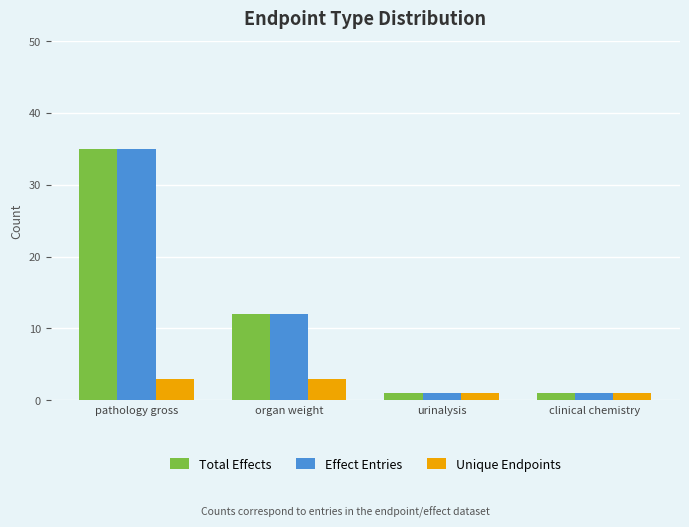

True or false: Effect Entries has a value of 1 at clinical chemistry.

True